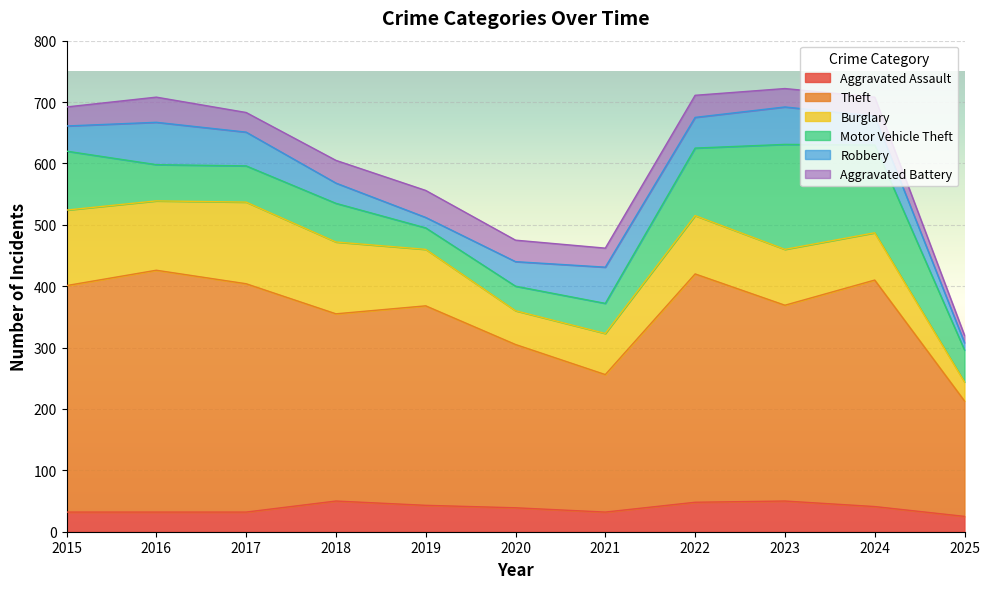

Does the chart display data point markers on the line(s)?

No